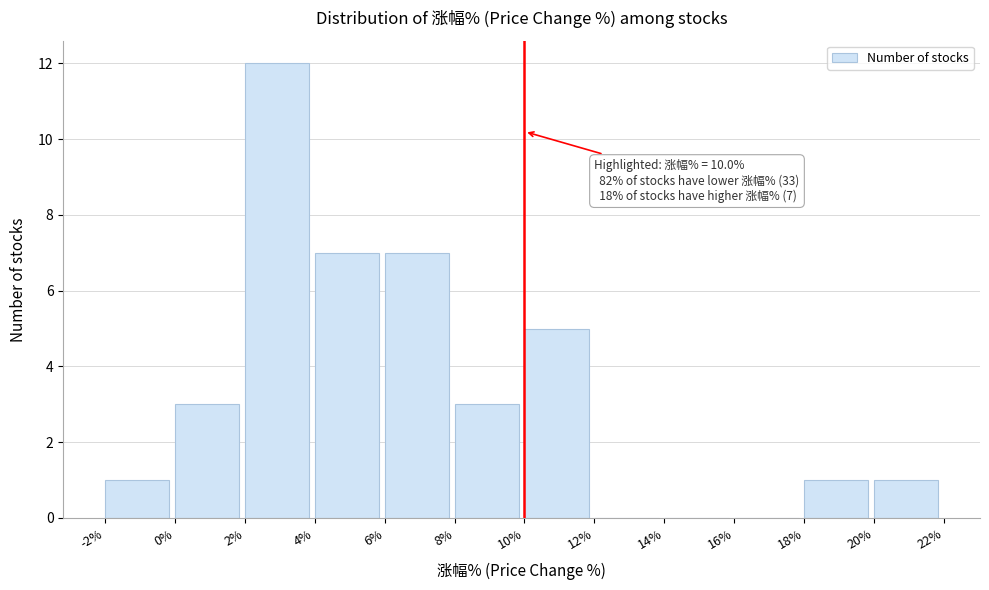

Which range on the x-axis has the tallest bar?

2% to 4%